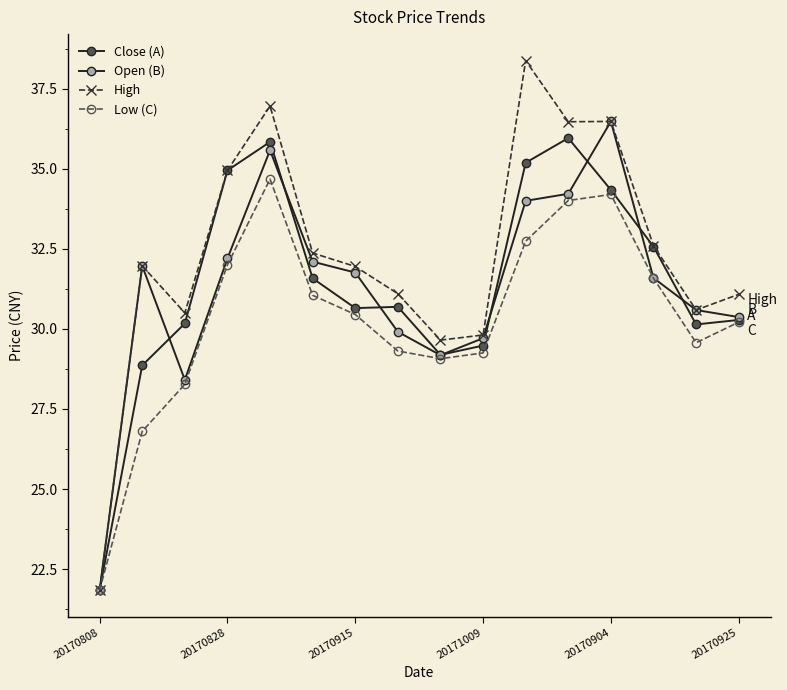

Where is High nearest to the value 30?

20171009